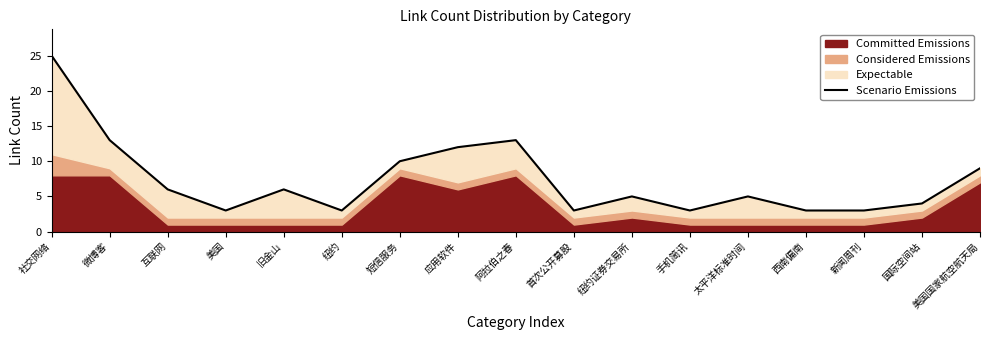

What is the maximum value shown in the chart?

25